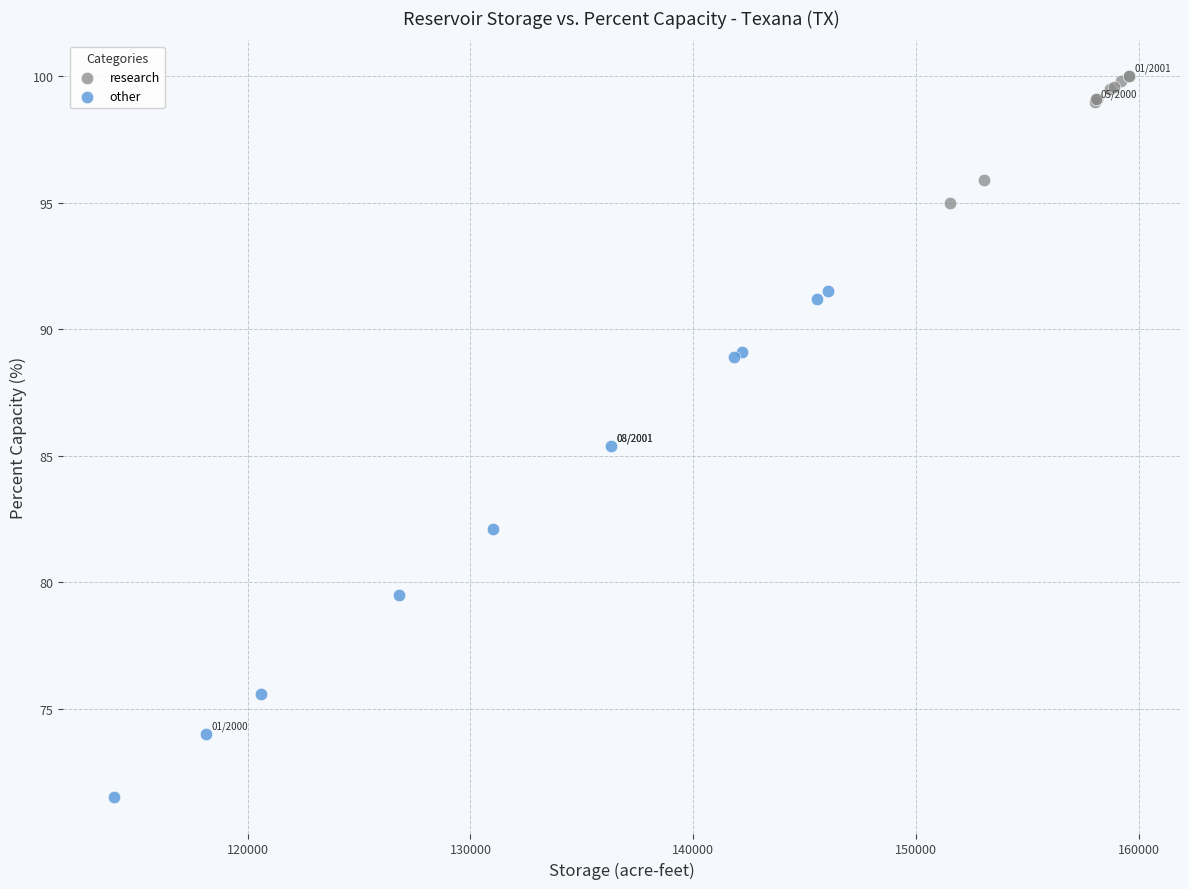

Which series has the largest Y range (max minus min)?

other